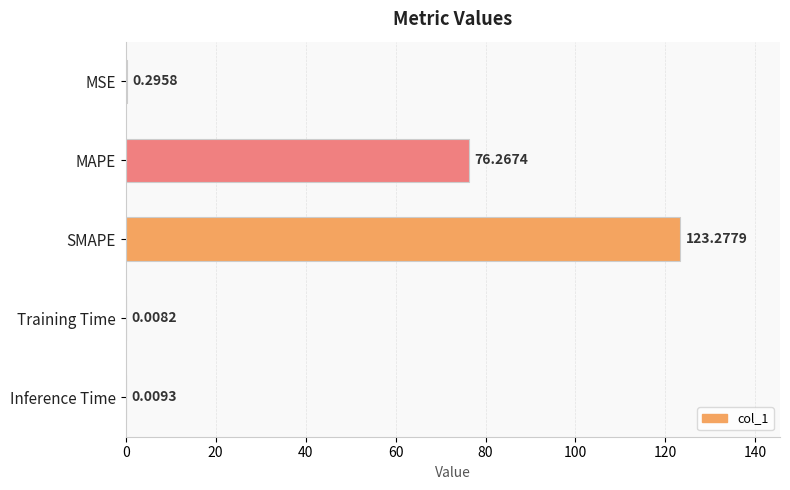

Where is the data nearest to the value 61?

MAPE